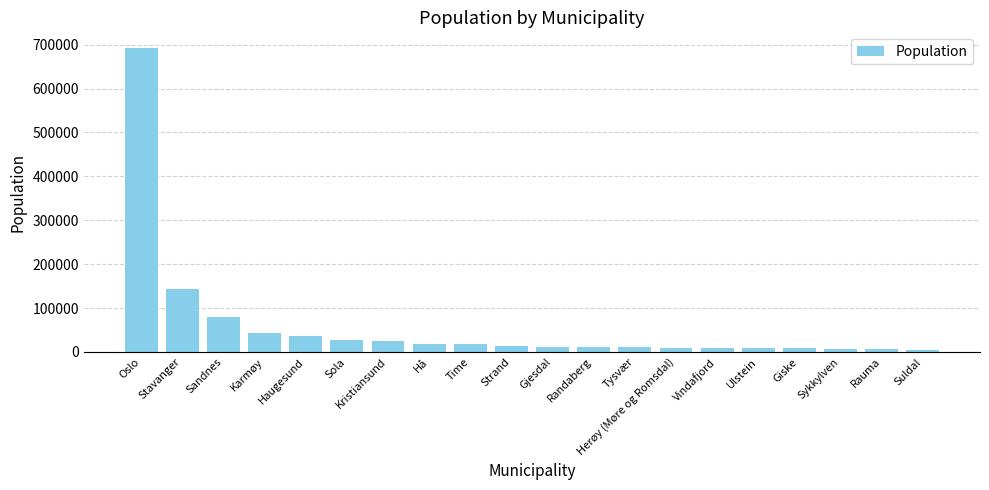

Does the chart contain stacked bars?

No